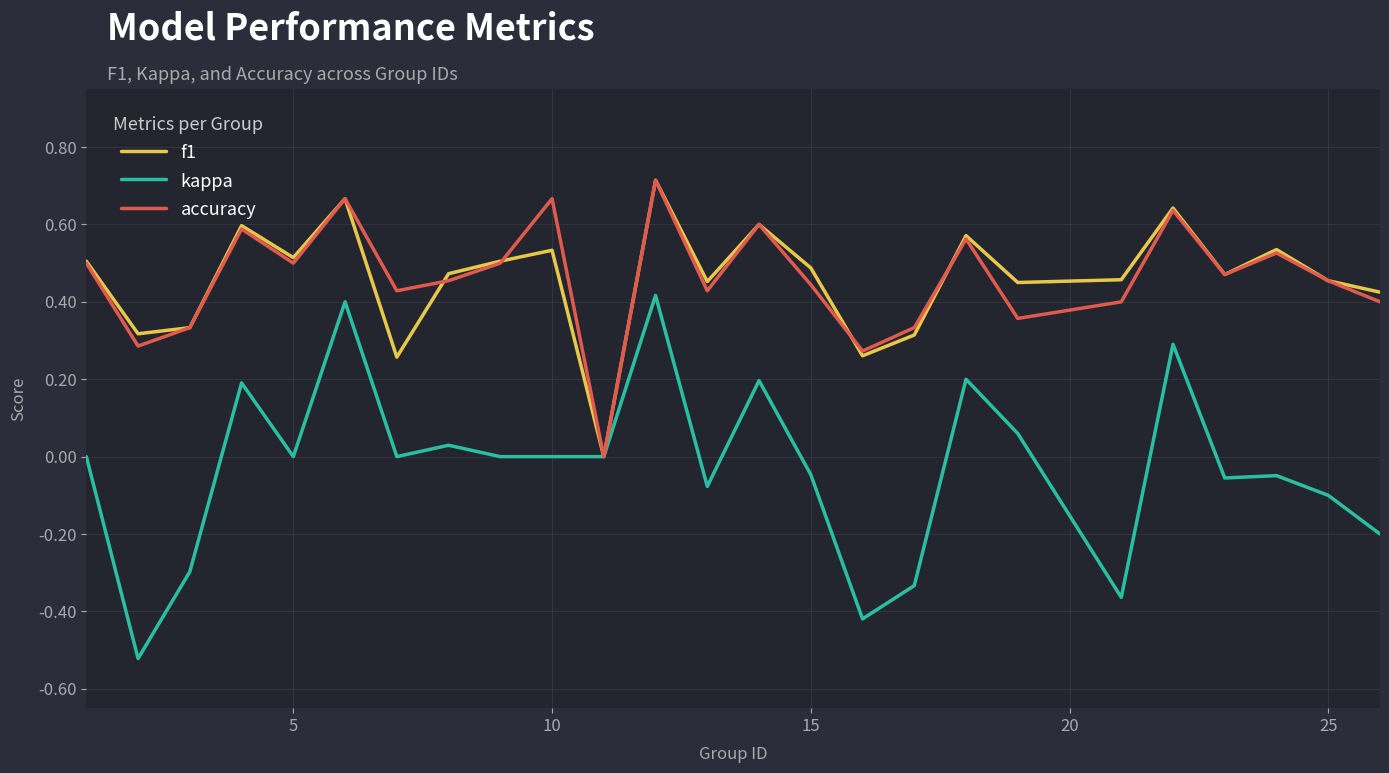

Which series has the largest range (max minus min)?

kappa